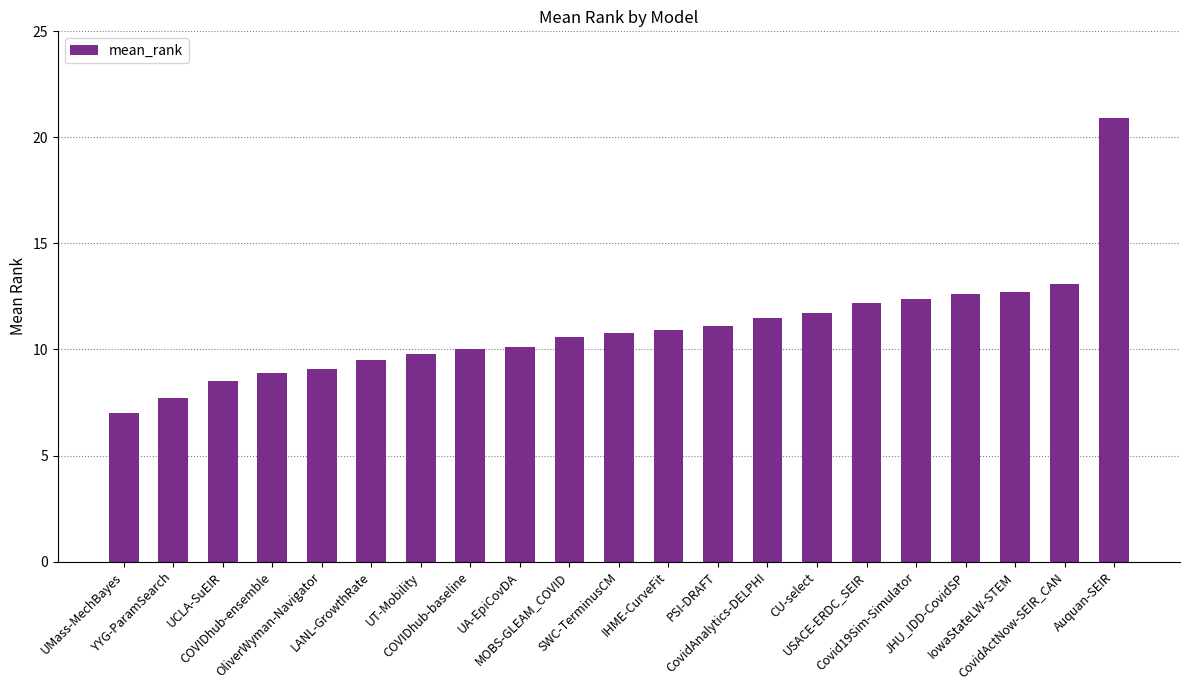

How many data points does each series have?

21